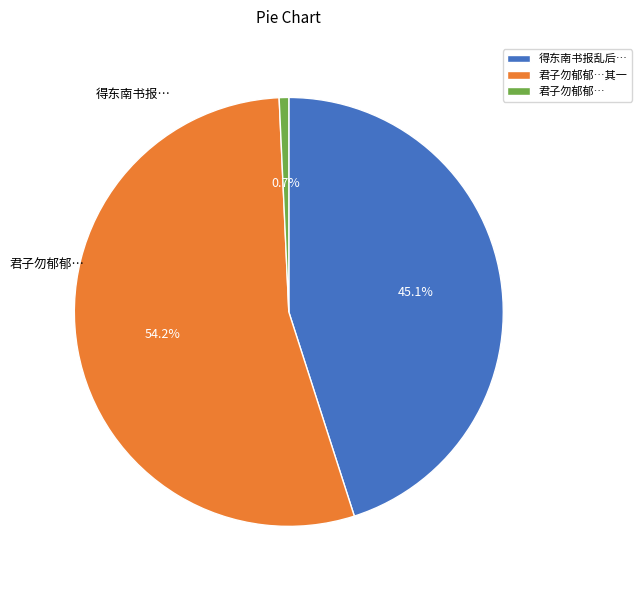

Which category has the smallest portion of the pie?

君子勿郁郁…